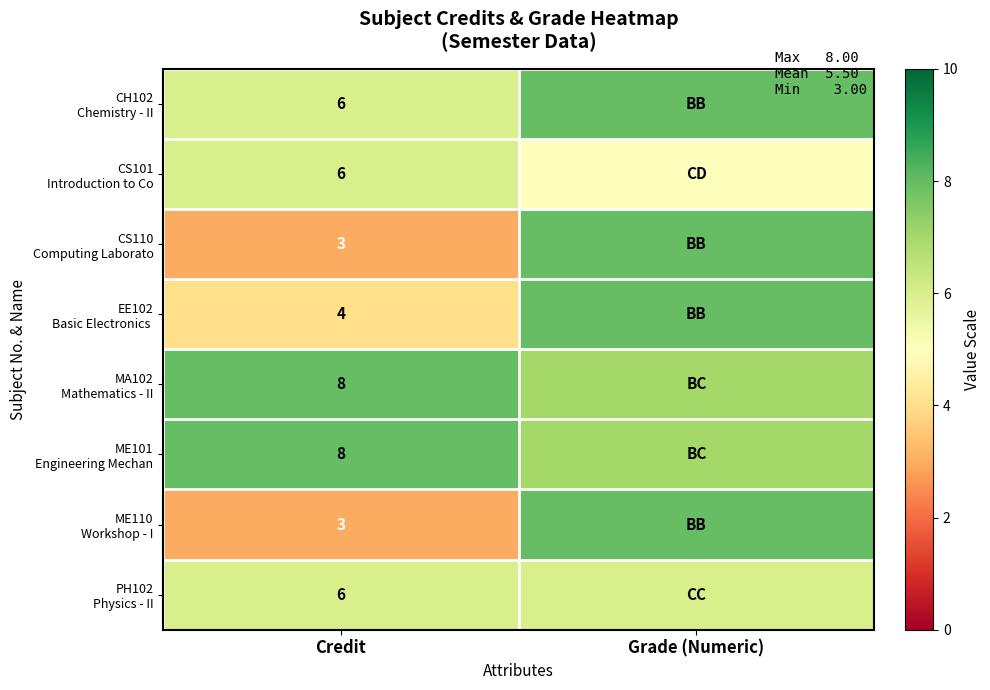

What is the spread (max minus min) of values at Credit?

5